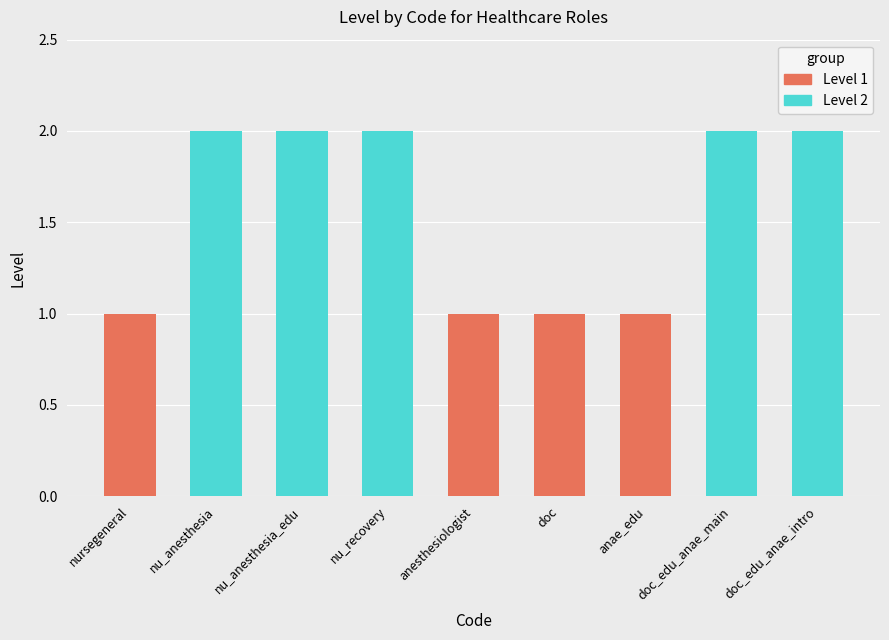

Reading left to right, extract all data points from this chart.

1	2	2	2	1	1	1	2	2